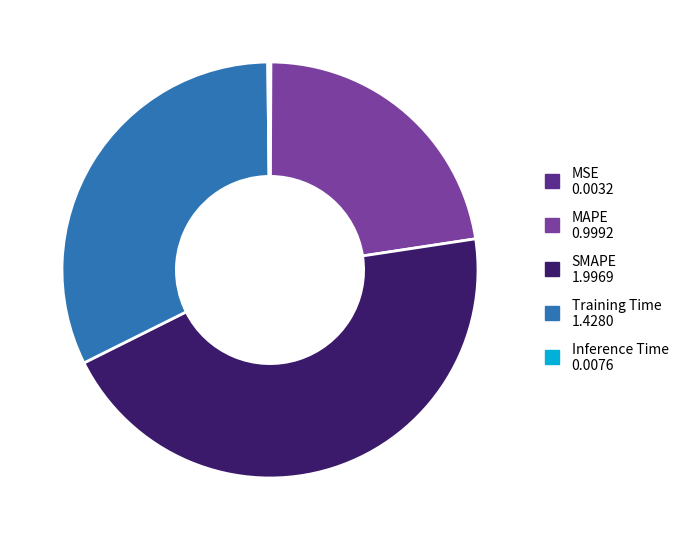

Is the sum of MAPE and SMAPE greater than half?

Yes